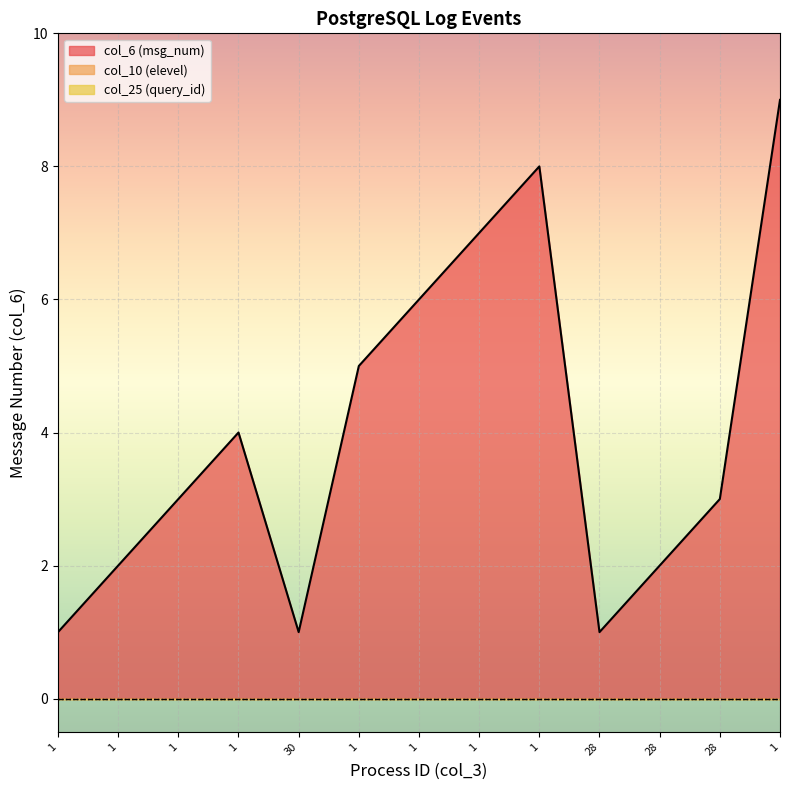

What is the value of the col_6 point at the 11th from the left?

2